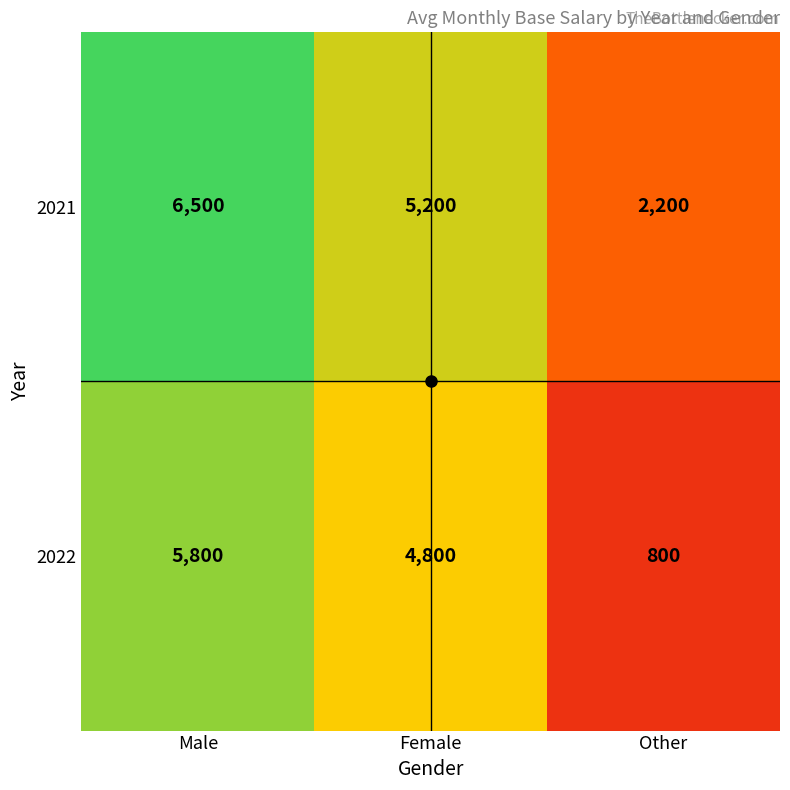

What is the sum of the 2021 values at Female and Male?

11700